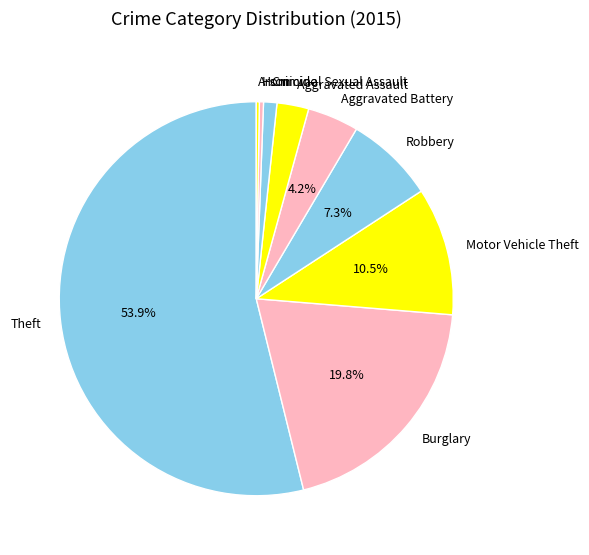

What is the total percentage of Robbery and Burglary?

27.1%